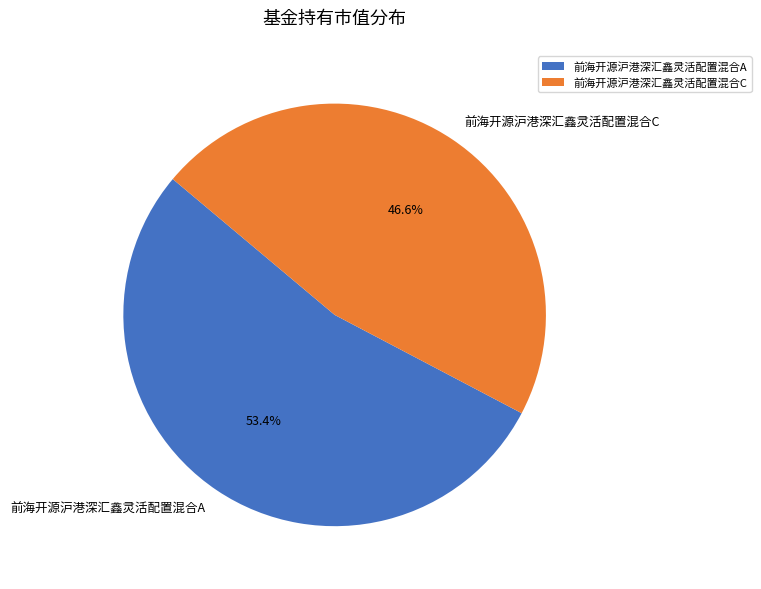

To the nearest percent, what is the combined percentage of 前海开源沪港深汇鑫灵活配置混合A and 前海开源沪港深汇鑫灵活配置混合C?

100%